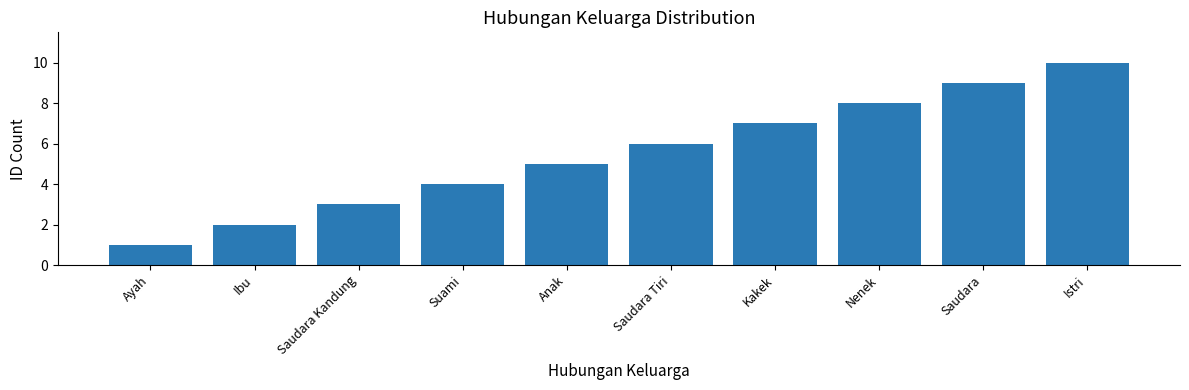

Is it true that the value at Anak is 3?

False